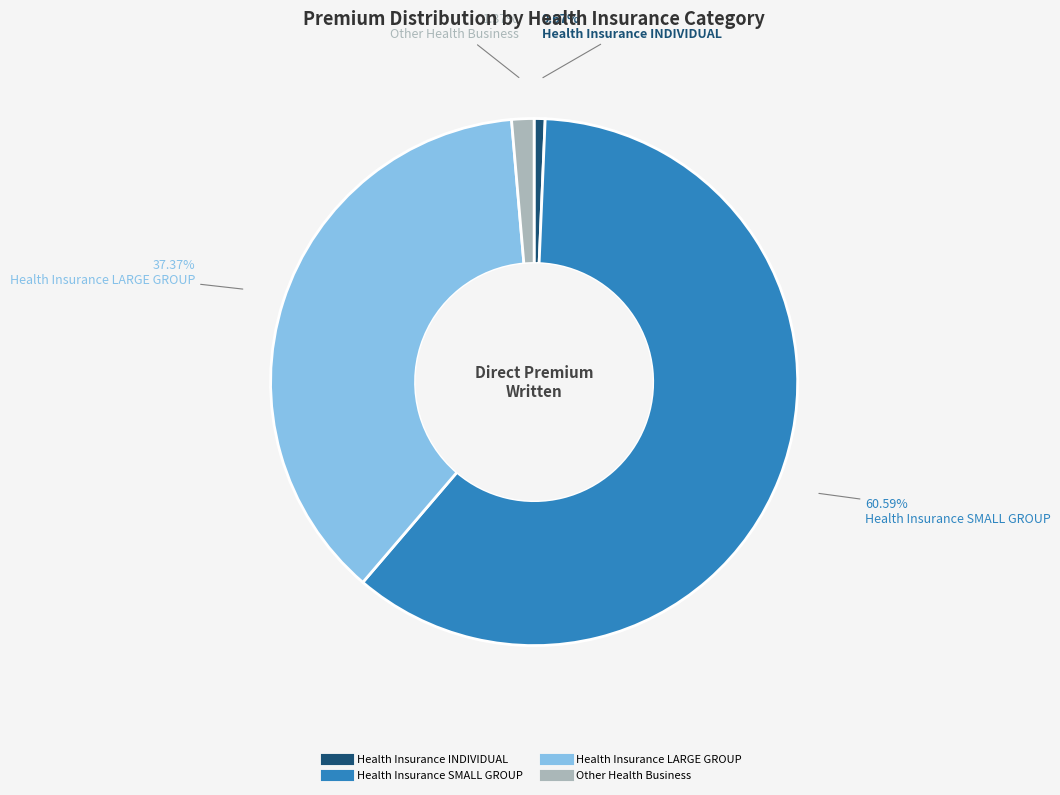

Is it true that Health Insurance INDIVIDUAL is 1% of the pie?

True